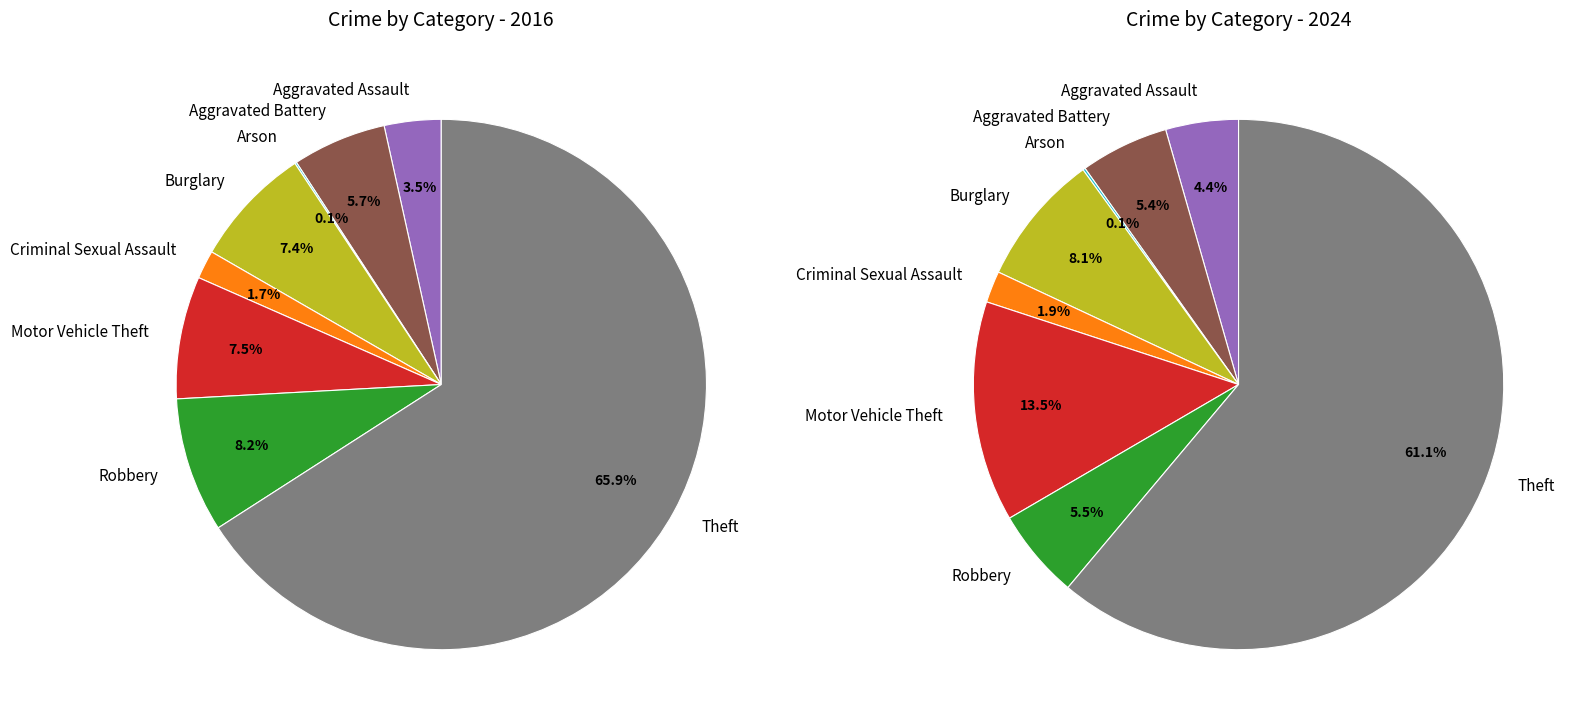

At 3, list the series in order from largest to smallest.

values_2024, values_2016